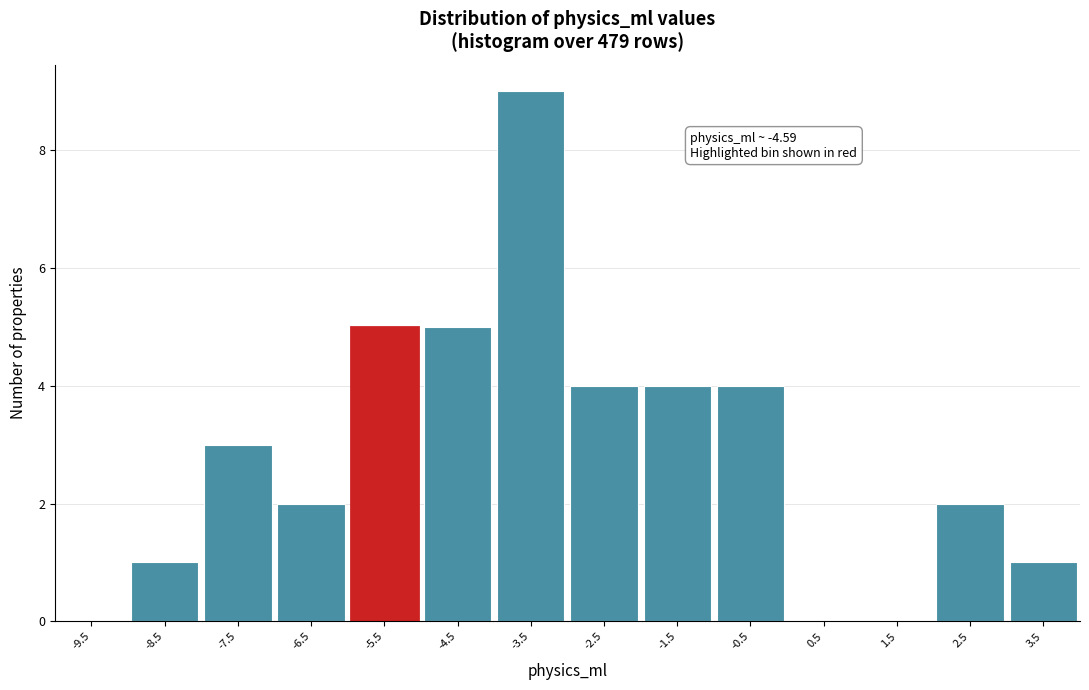

Reading right to left, list all the values displayed in this chart.

3.5=1	2.5=2	1.5=0	0.5=0	-0.5=4	-1.5=4	-2.5=4	-3.5=9	-4.5=5	-5.5=5	-6.5=2	-7.5=3	-8.5=1	-9.5=0